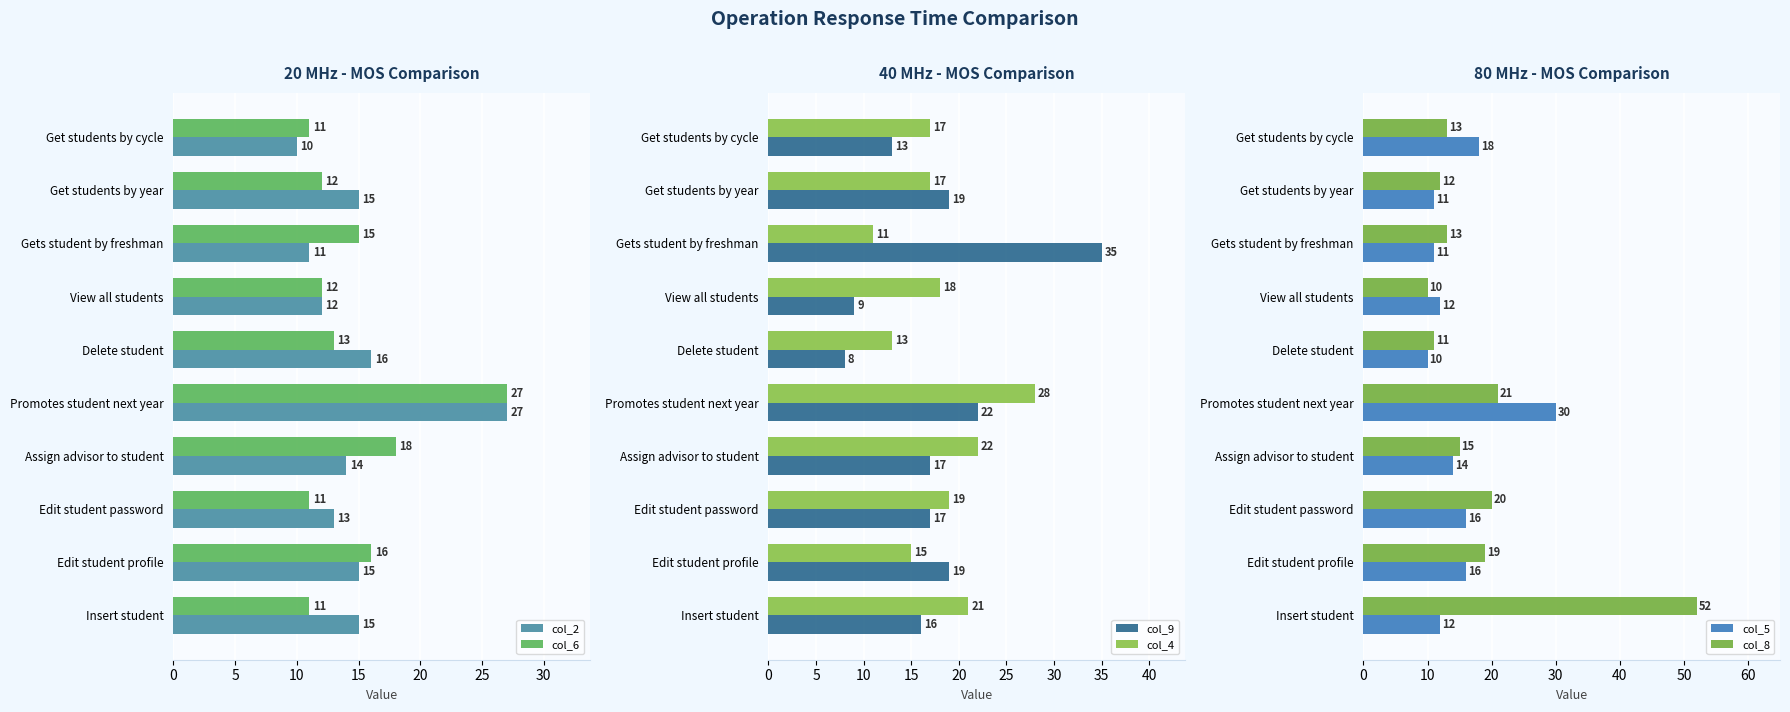

What is the difference between the maximum and minimum values in the col_2 series?

17